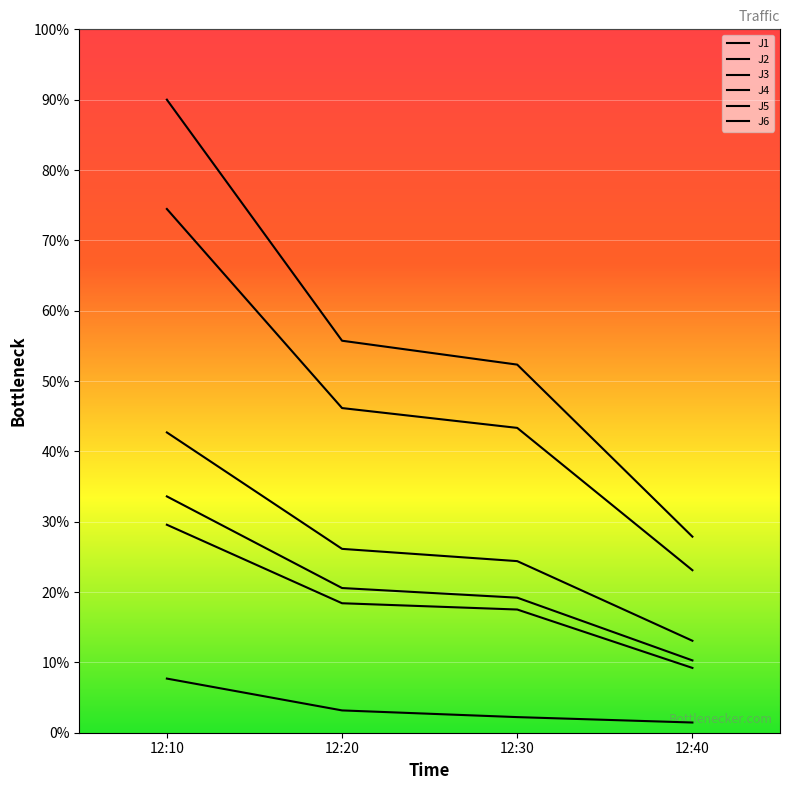

What is the difference between the J6 values at 12:10 and 12:40?

23.3